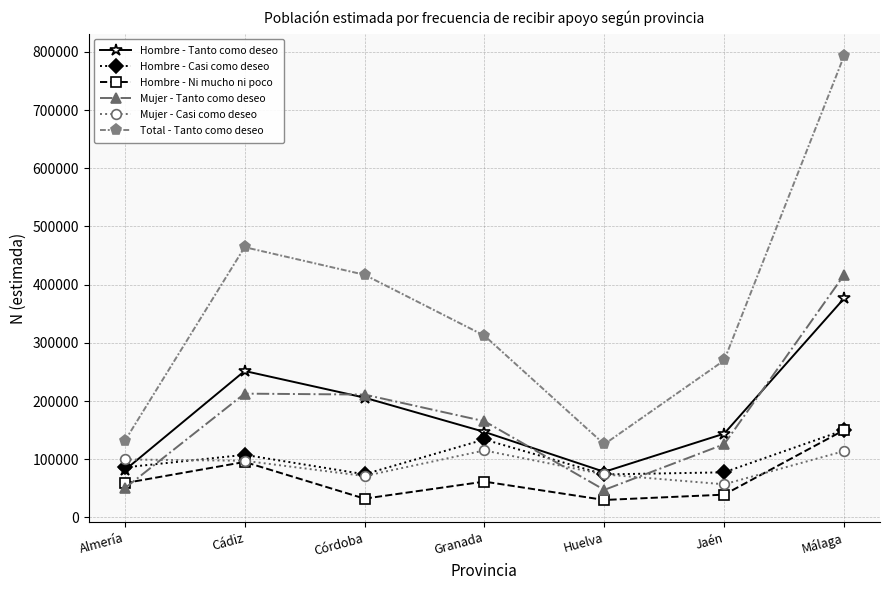

Between Almería and Málaga, which series saw the biggest shift?

Total - Tanto como deseo